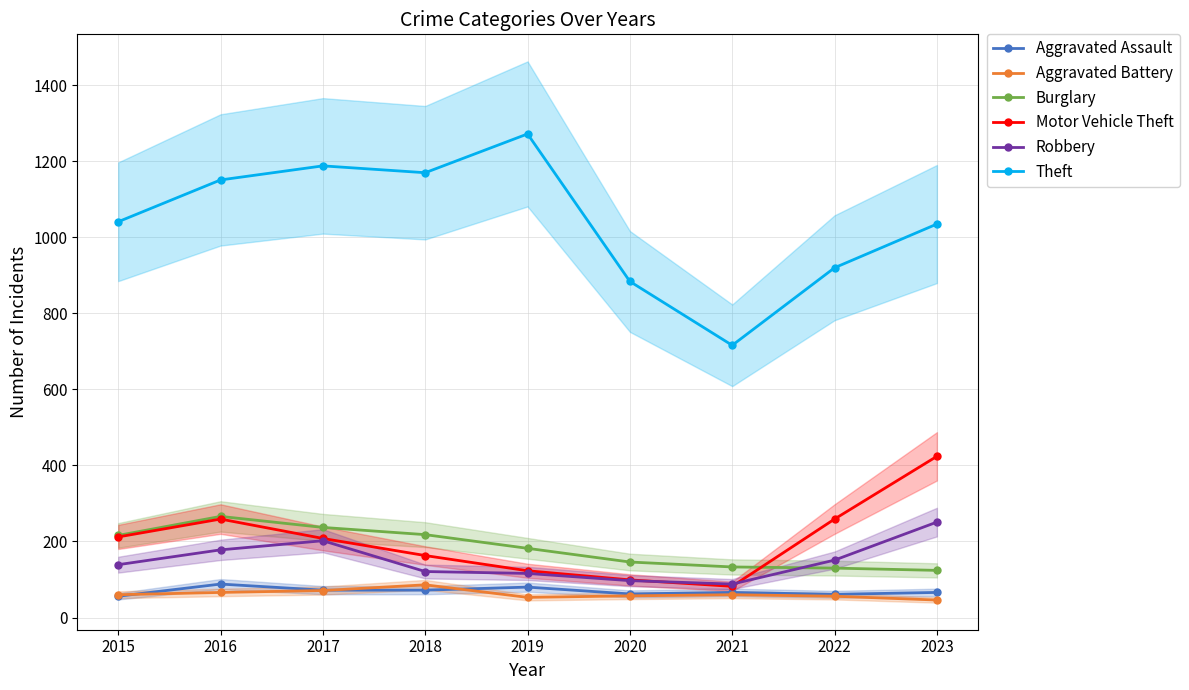

True or false: Motor Vehicle Theft and Aggravated Assault intersect in this chart.

False